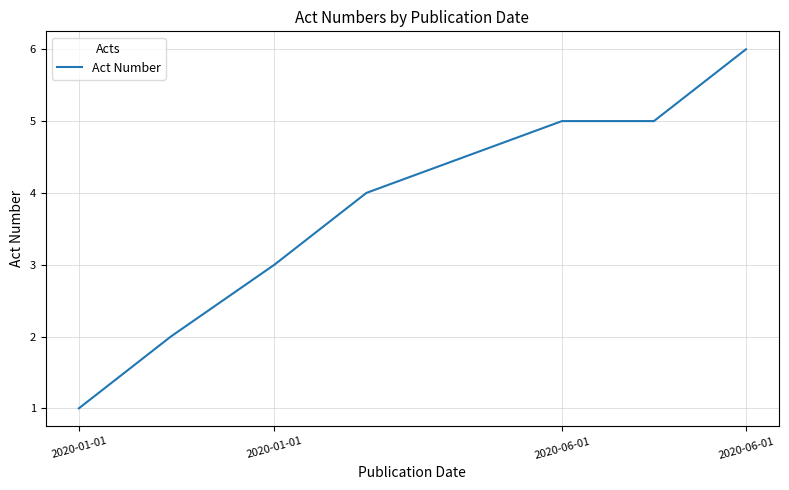

True or false: the data has more than 1 interior local peaks.

False